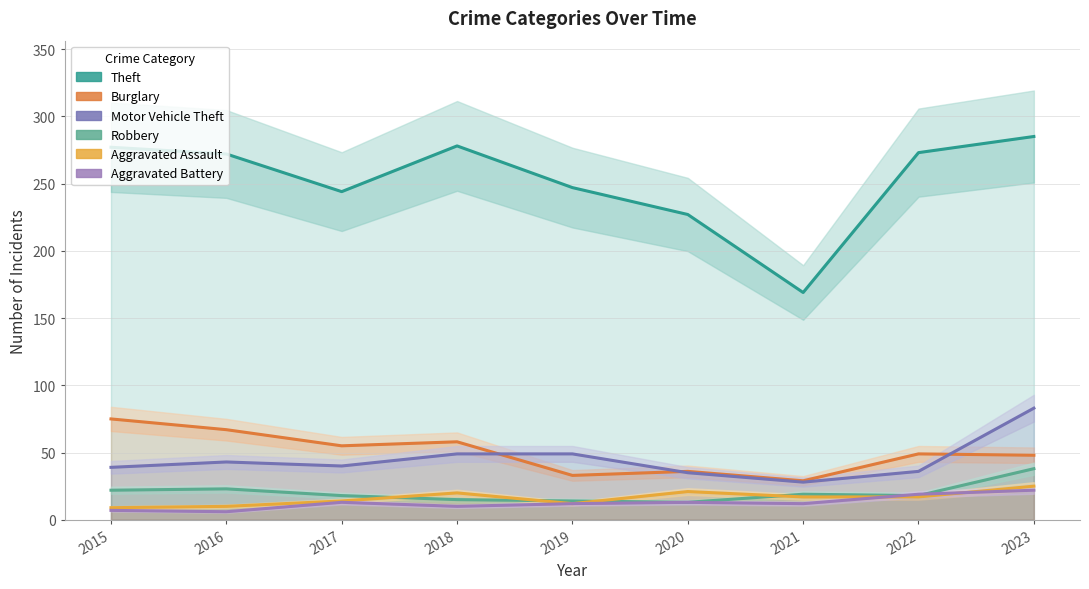

What is the average value of the Motor Vehicle Theft series?

45